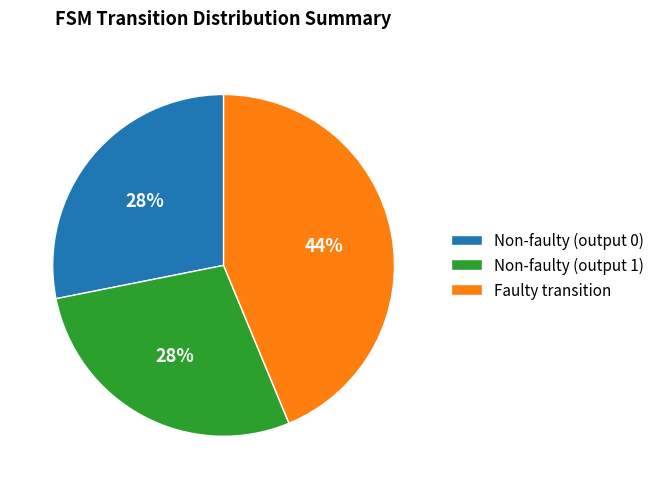

What percentage is the Non-faulty (output 0) slice, to the nearest percent?

28%